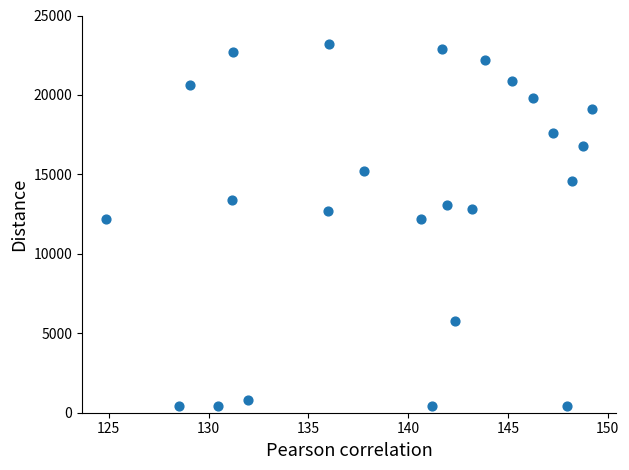

What is the range of Y values (max minus min)?

22800